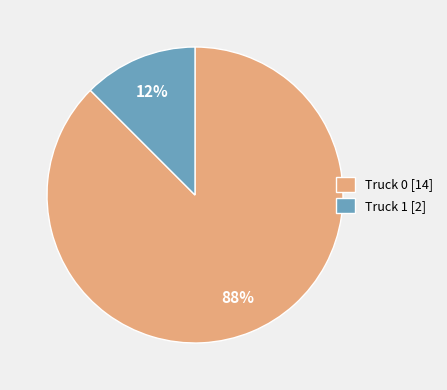

Is it true that Truck 1 is 6% of the pie?

False